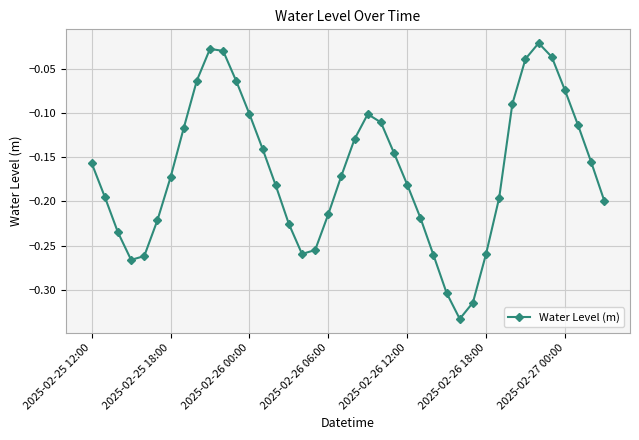

How many interior local valleys (lower than both neighbors) does the data have?

3